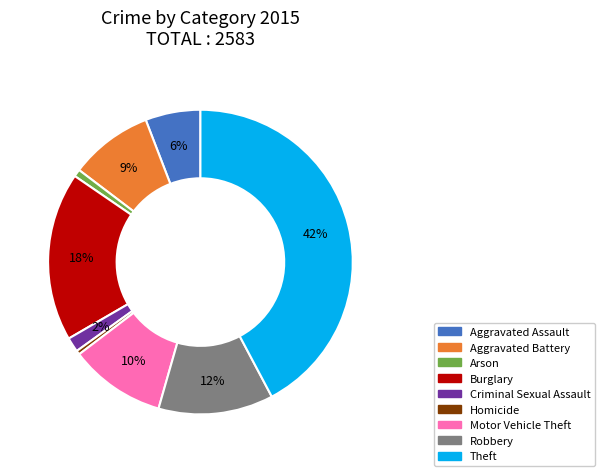

What percentage is the Robbery slice, to the nearest percent?

12%